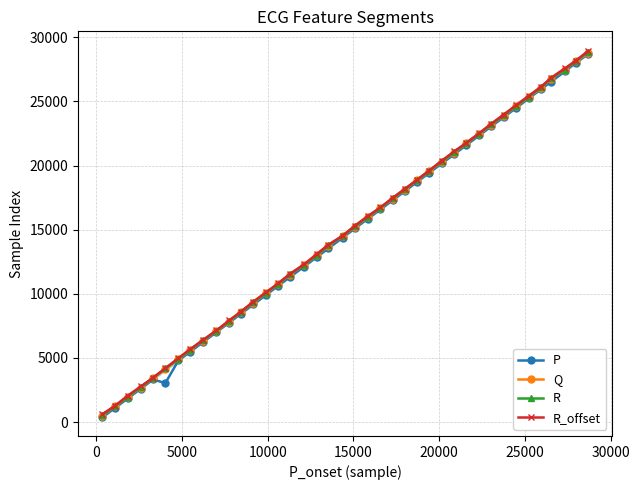

What is the value of the P point at the 31st from the left?

22345